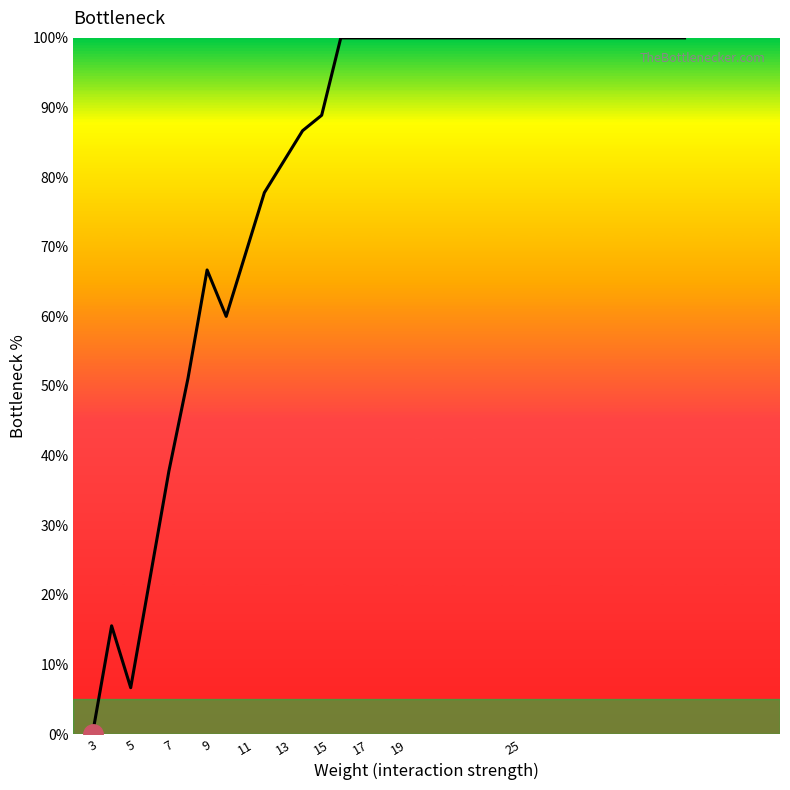

What is the difference between the maximum and minimum values?

100.0